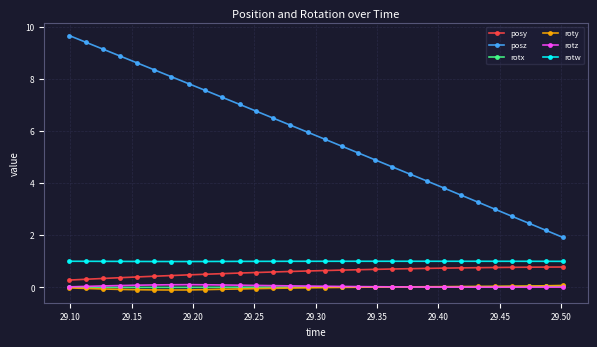

Which series has the largest total across all categories?

posz